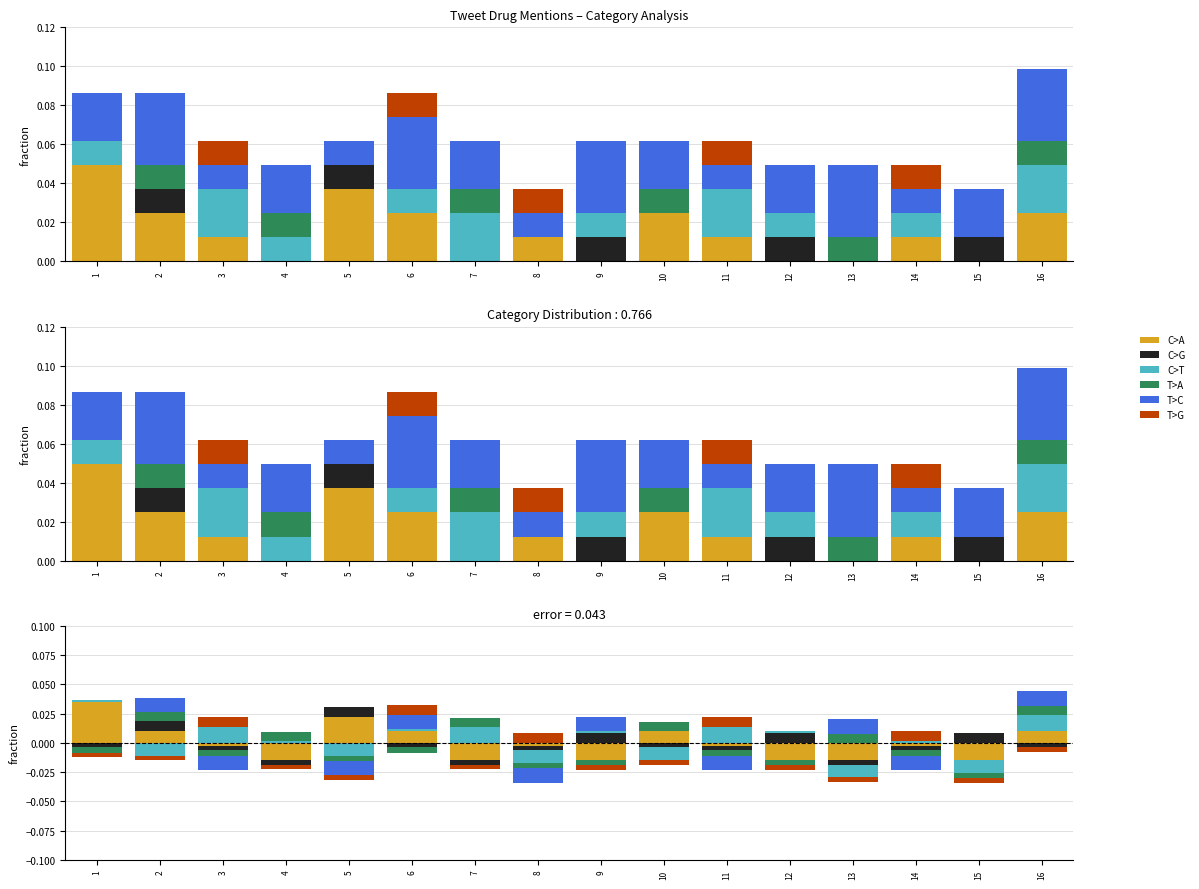

At 13, list the series in order from smallest to largest.

C>A, C>G, C>T, T>G, T>A, T>C